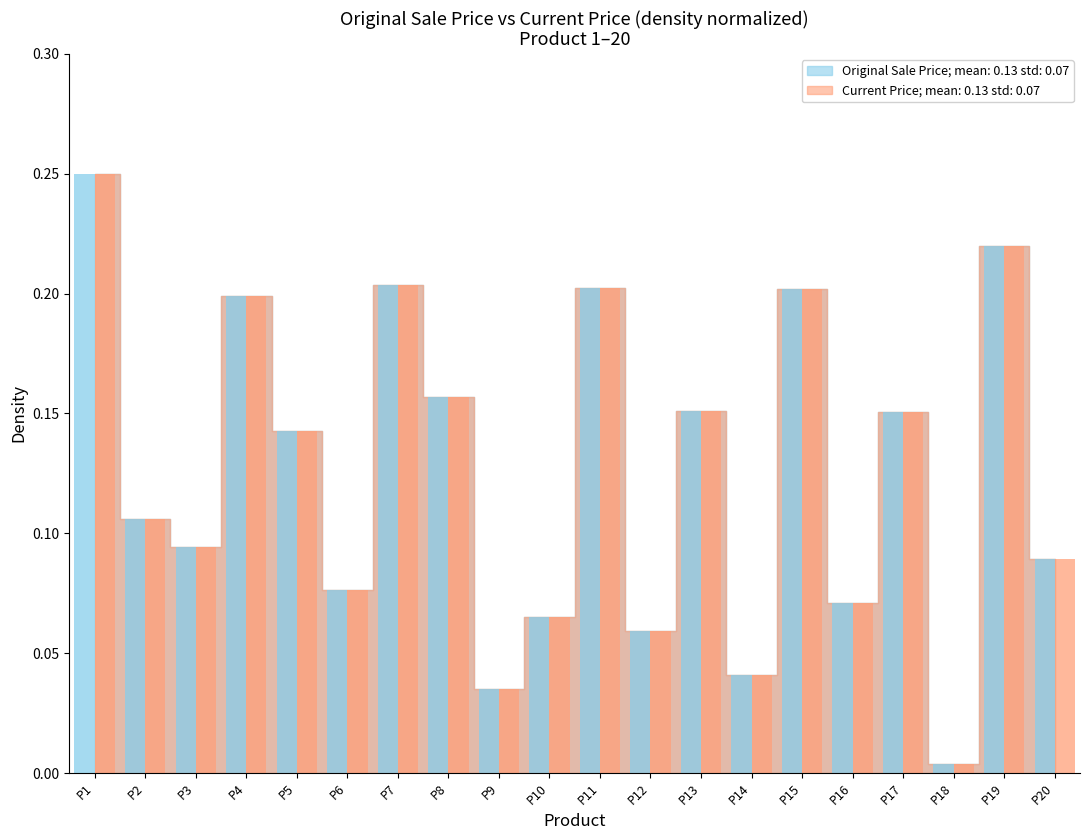

At how many categories does at least one series exceed 0?

20